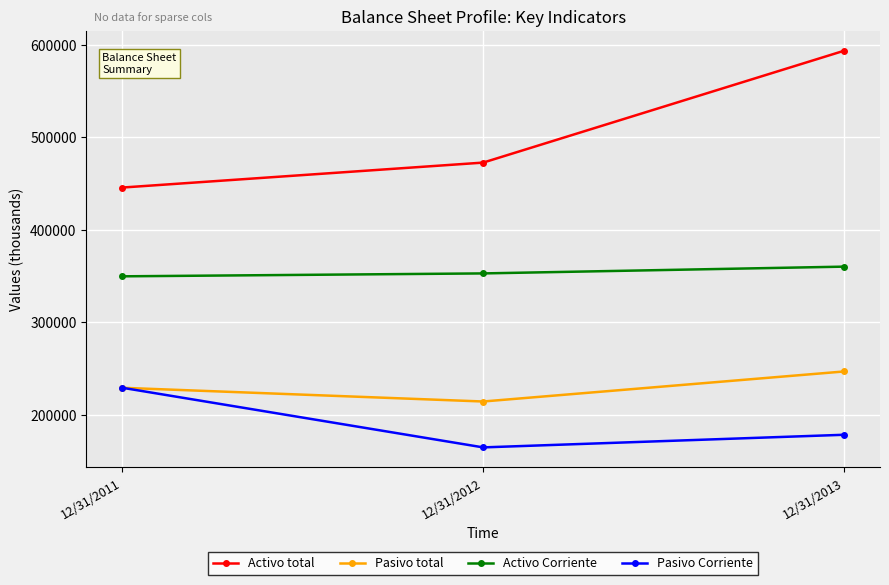

Is the value of Activo Corriente at 12/31/2012 greater than the value of Activo total at 12/31/2013?

No